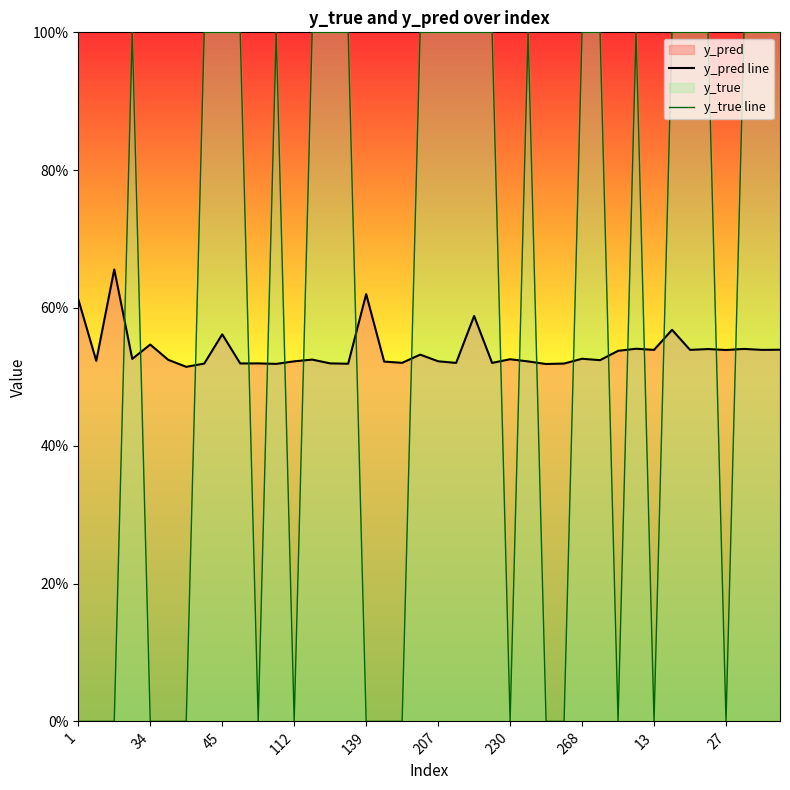

List the series in order of their peak value, lowest first.

y_pred line, y_true line